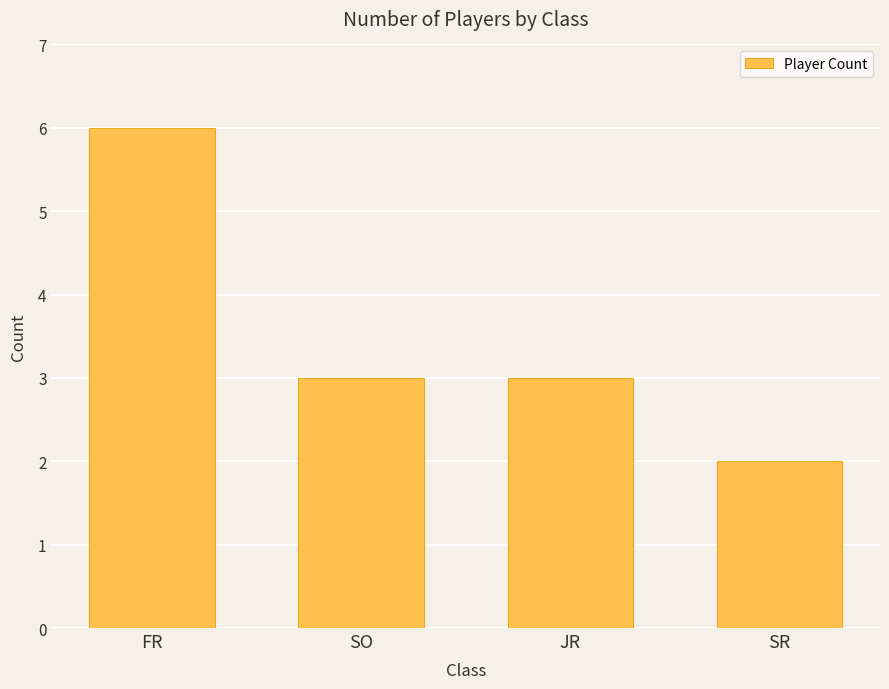

Which category has the lowest value across all series?

SR